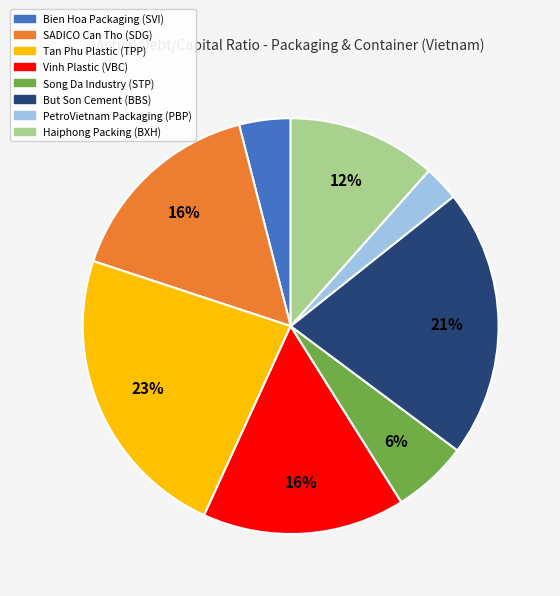

Is SADICO Can Tho (SDG) the majority of the pie?

No